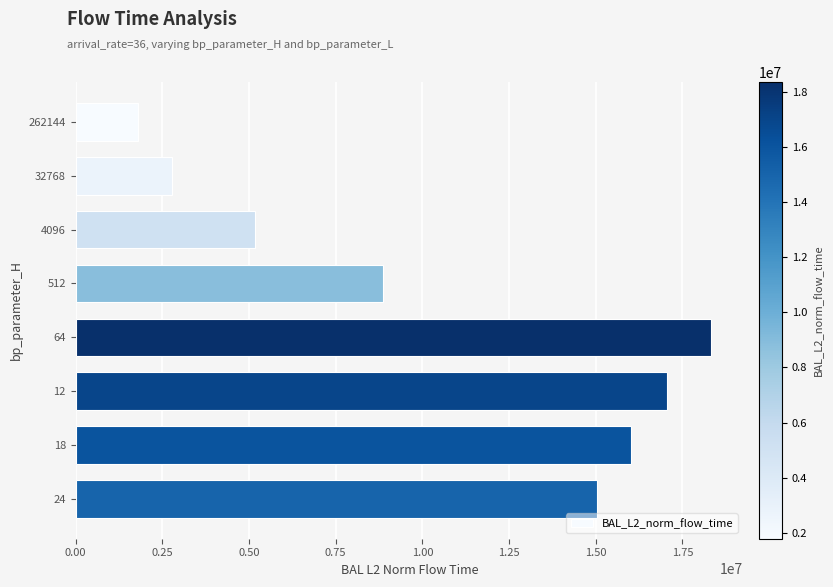

What is the greatest value displayed?

18339005.0